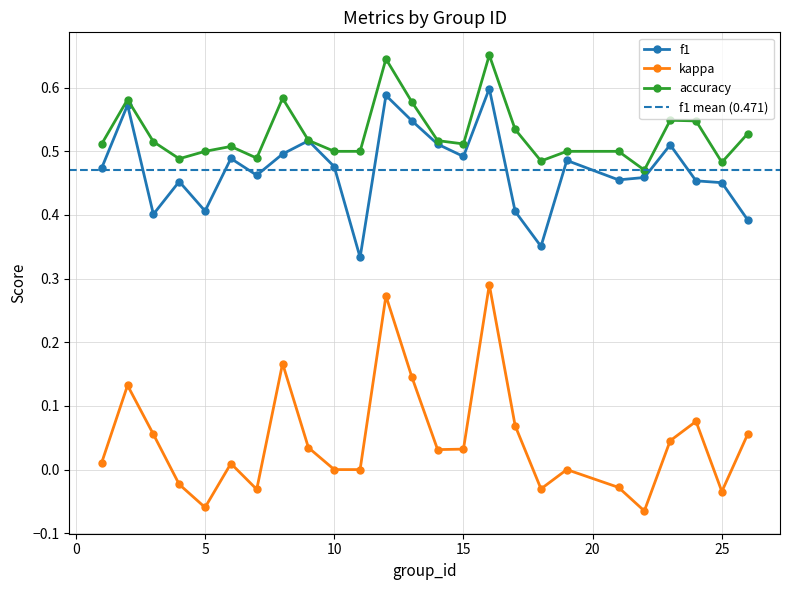

What is the minimum value for f1?

0.3